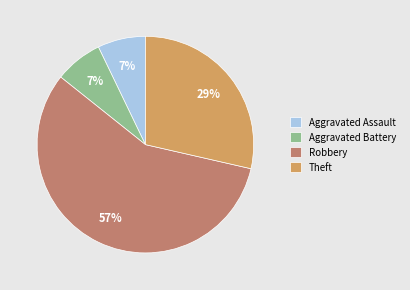

To the nearest percent, what percentage of the pie is Robbery?

57%